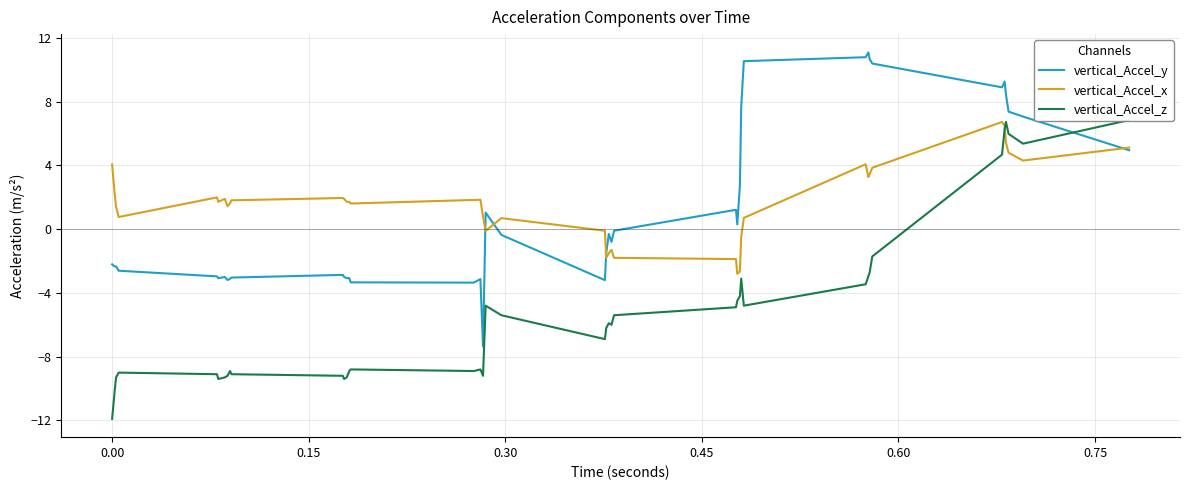

What is the highest value of the vertical_Accel_y series?

11.1